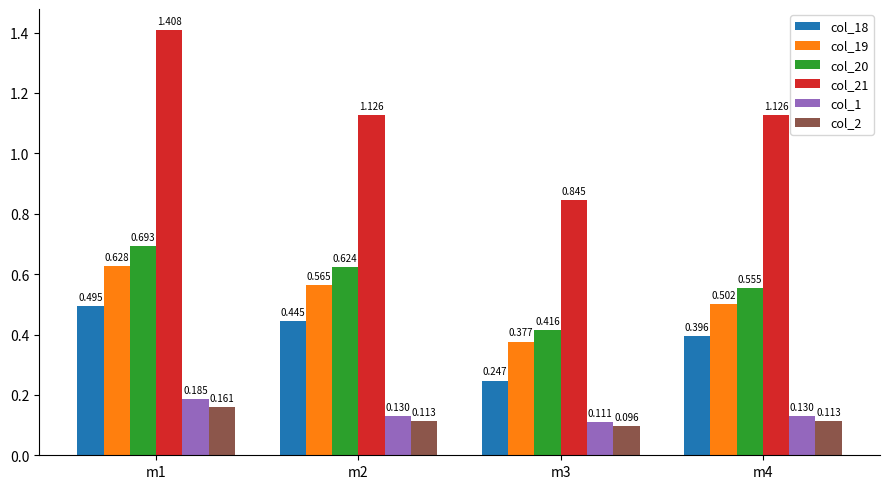

At m1, list the series in order from smallest to largest.

col_2, col_1, col_18, col_19, col_20, col_21